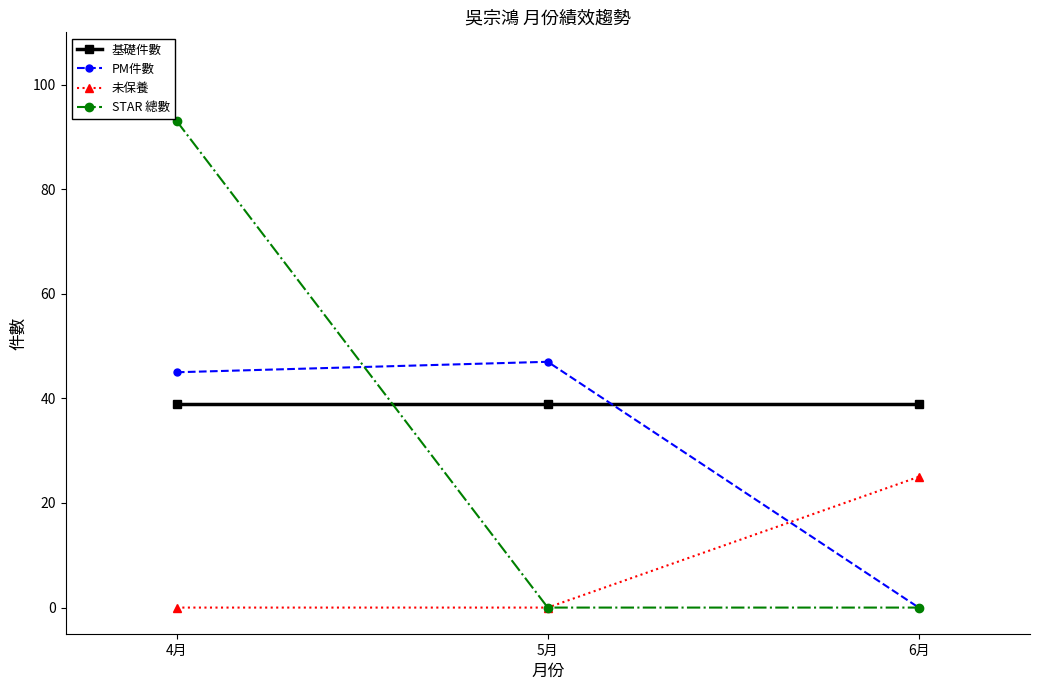

Reading right to left, transcribe all the data shown in this chart.

基礎件數: 6月=39	5月=39	4月=39
PM件數: 6月=0	5月=47	4月=45
未保養: 6月=25	5月=0	4月=0
STAR 總數: 6月=0	5月=0	4月=93